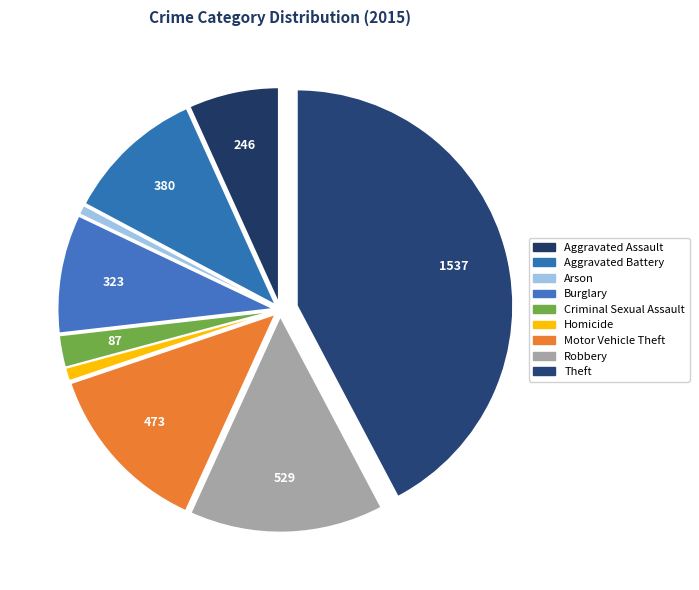

To the nearest percent, what is the difference between the largest and smallest slice percentages?

42%